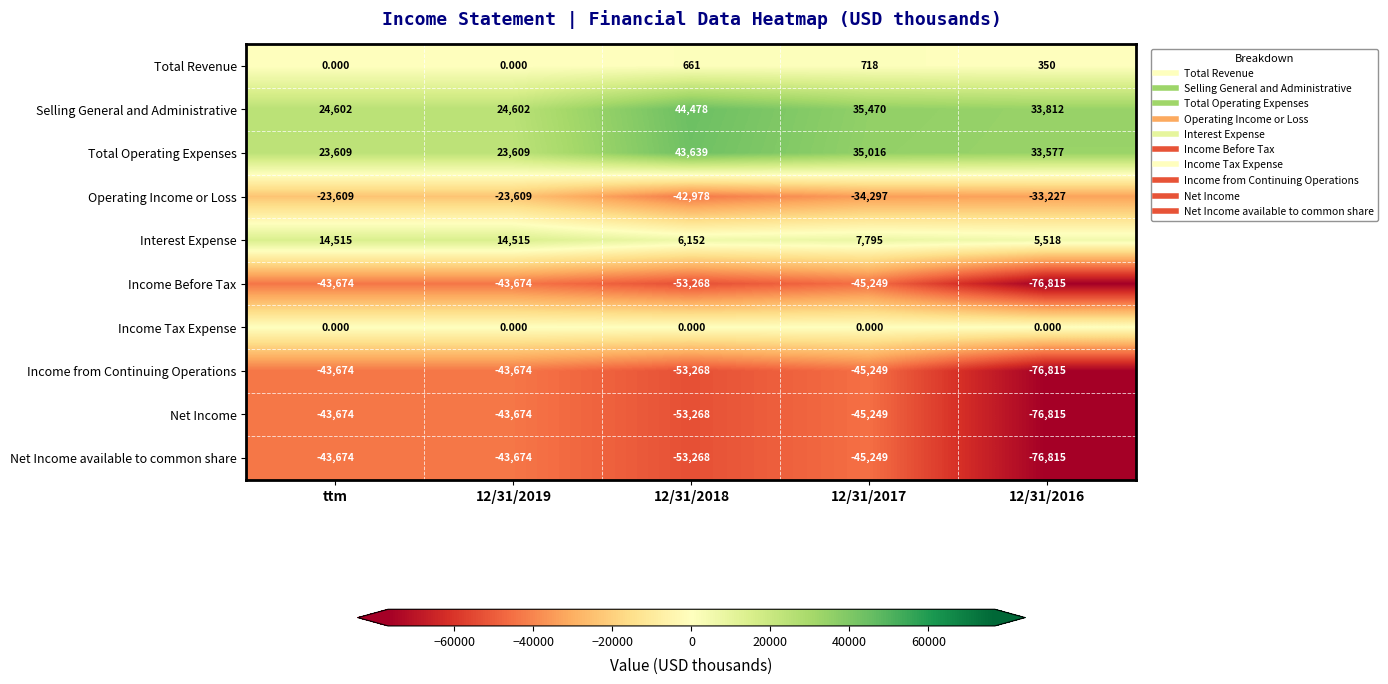

Which series has the largest total across all categories?

Selling General and Administrative